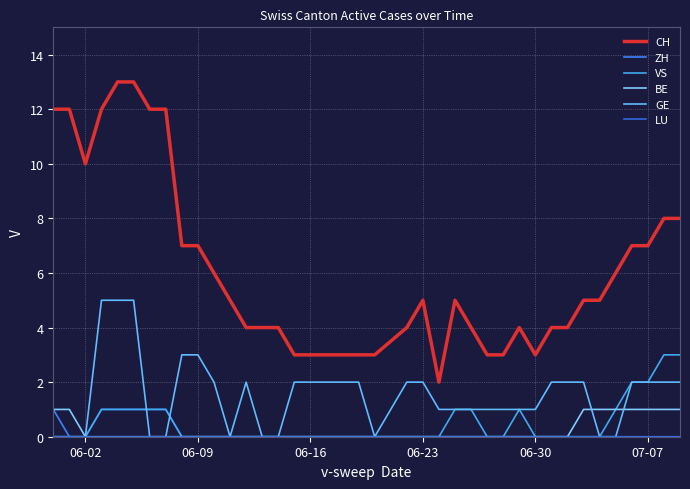

What is the sum of all BE values?

10